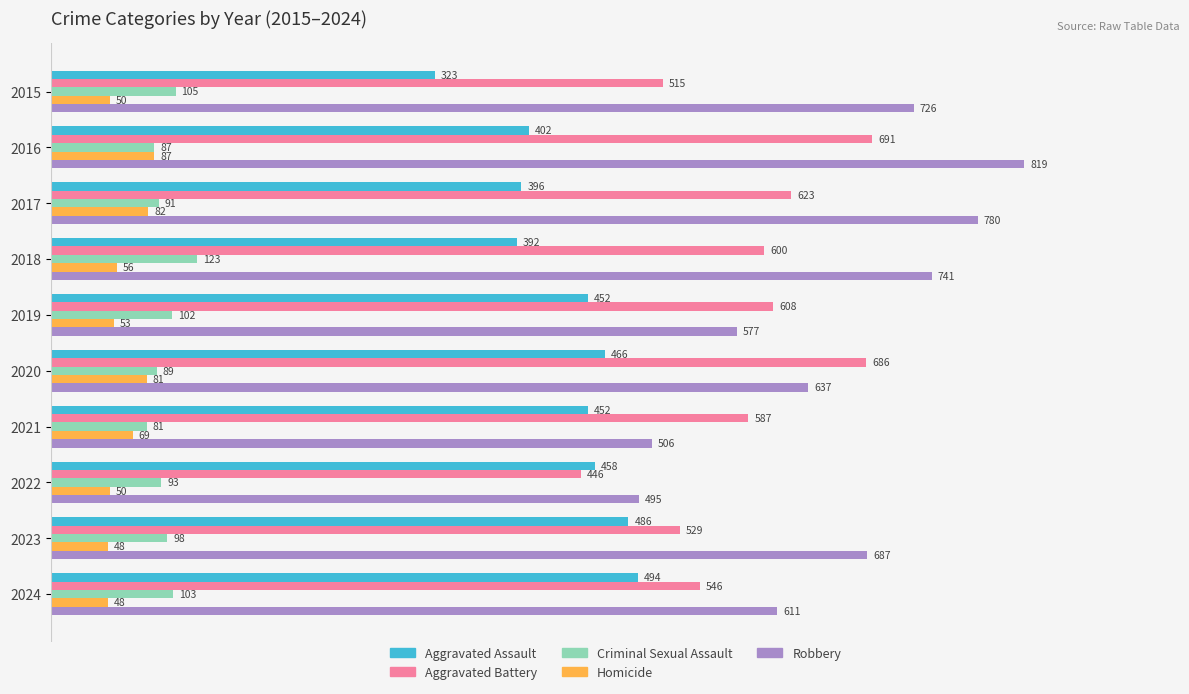

What is the greatest value displayed?

819